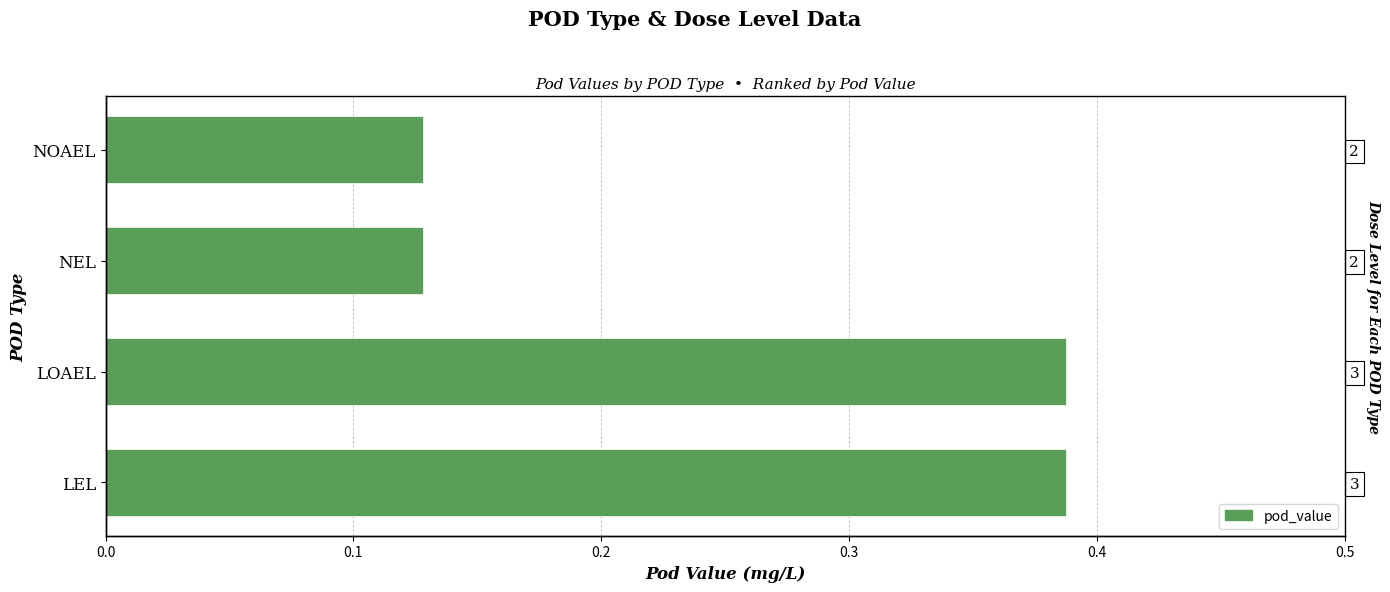

Count the number of categories in the chart.

4